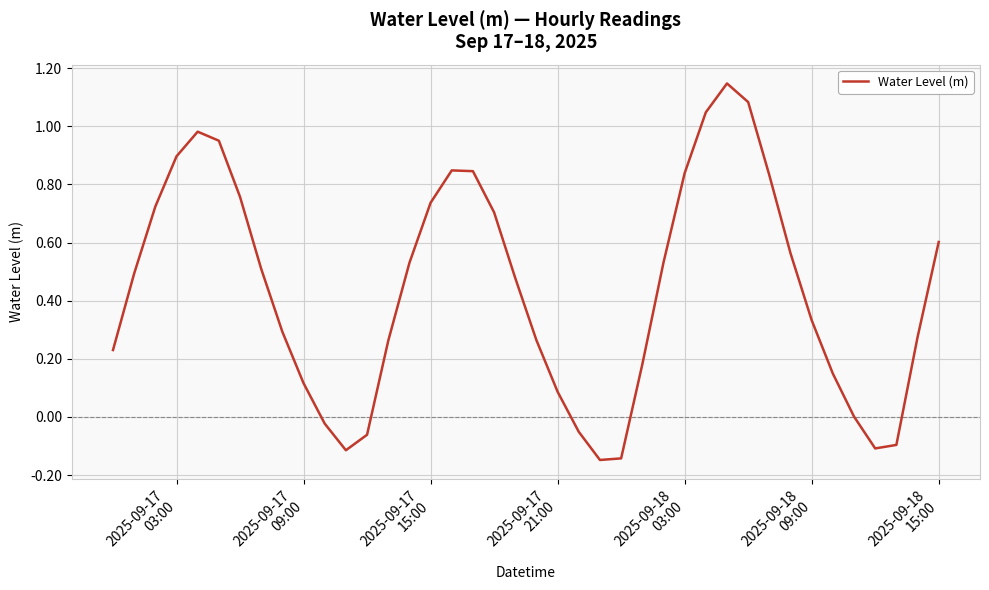

What is the difference between the maximum and minimum values?

1.3